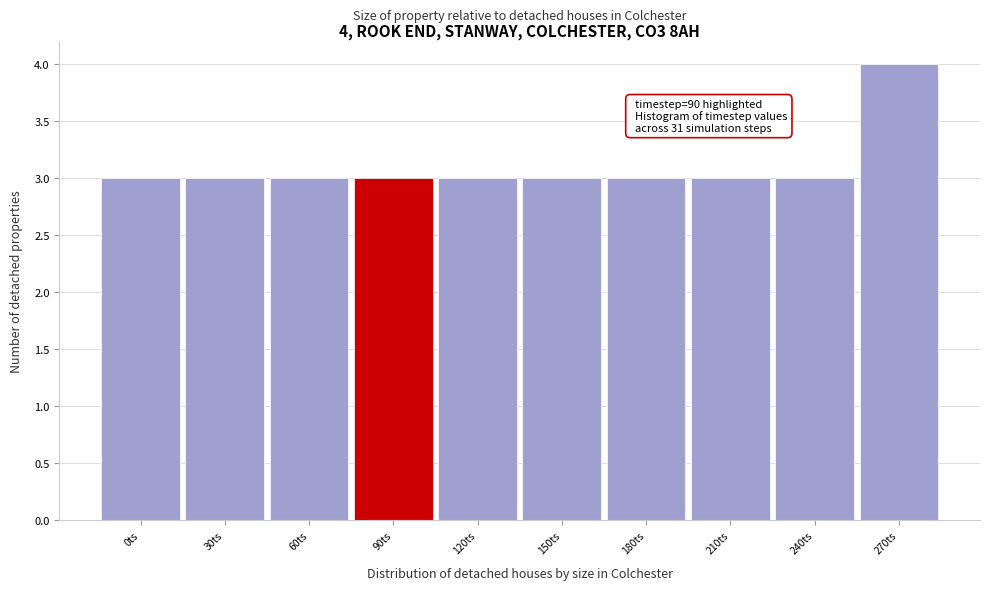

Reading left to right, list all the values displayed in this chart.

0ts=3	30ts=3	60ts=3	90ts=3	120ts=3	150ts=3	180ts=3	210ts=3	240ts=3	270ts=4